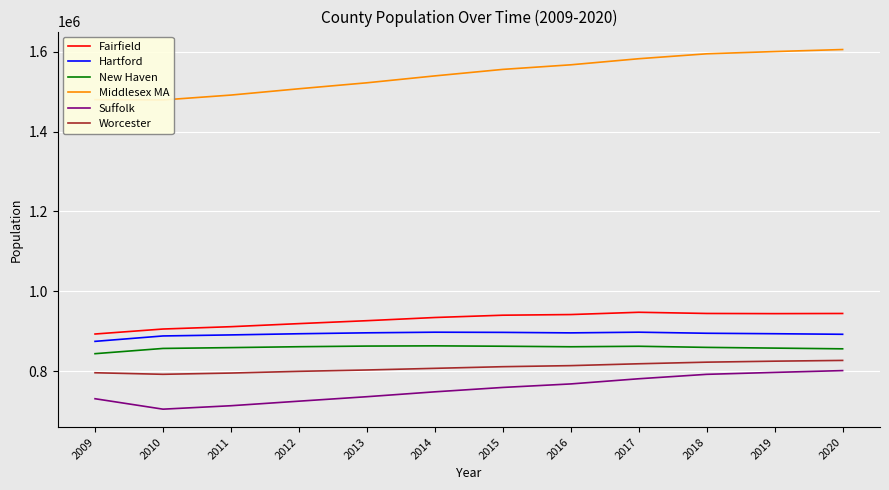

How many interior local peaks does the New Haven series have?

2